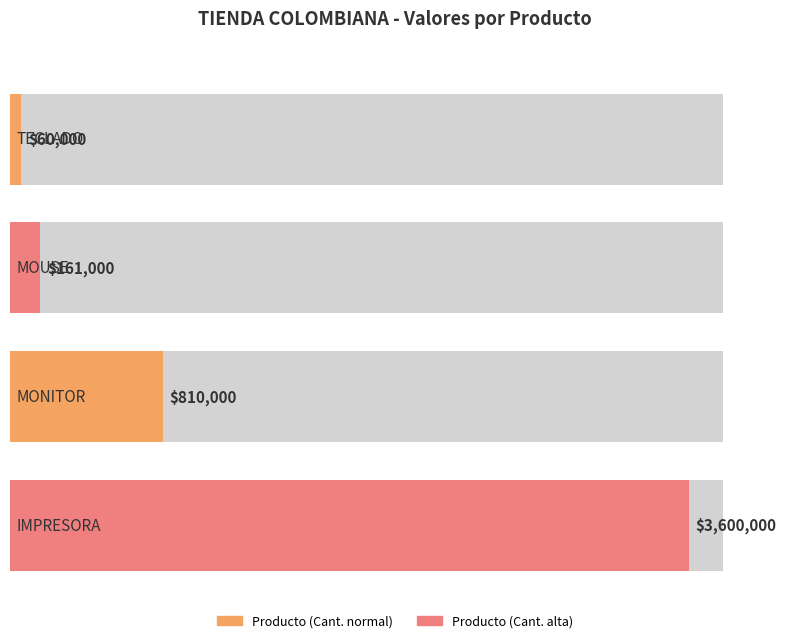

The chart shows a value of 161000 at MOUSE. True or false?

True